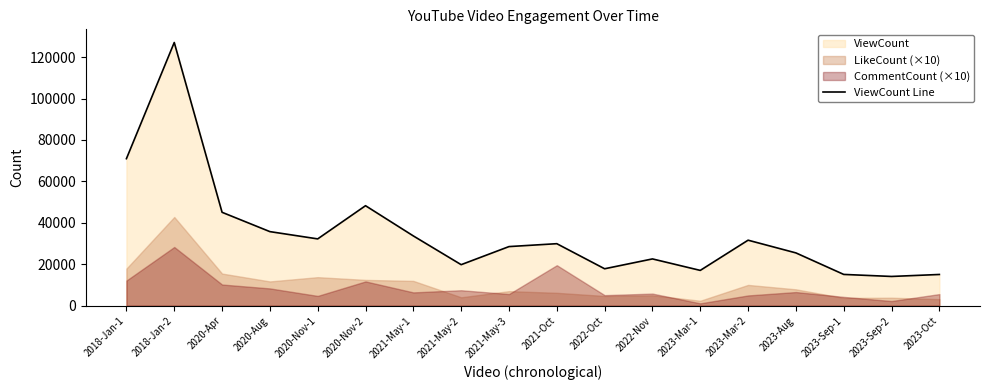

True or false: the data shows 15097 at 2023-Sep-1.

True